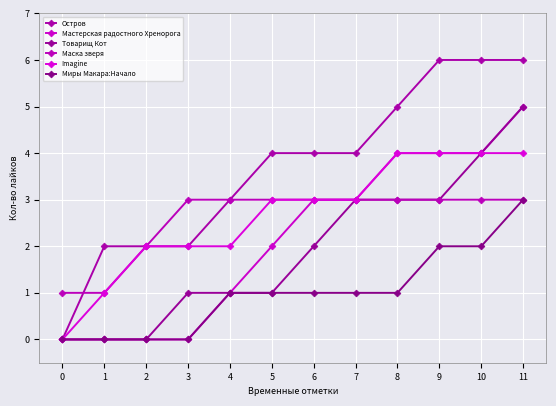

What is the value of the Маска зверя point at the 10th from the left?

3